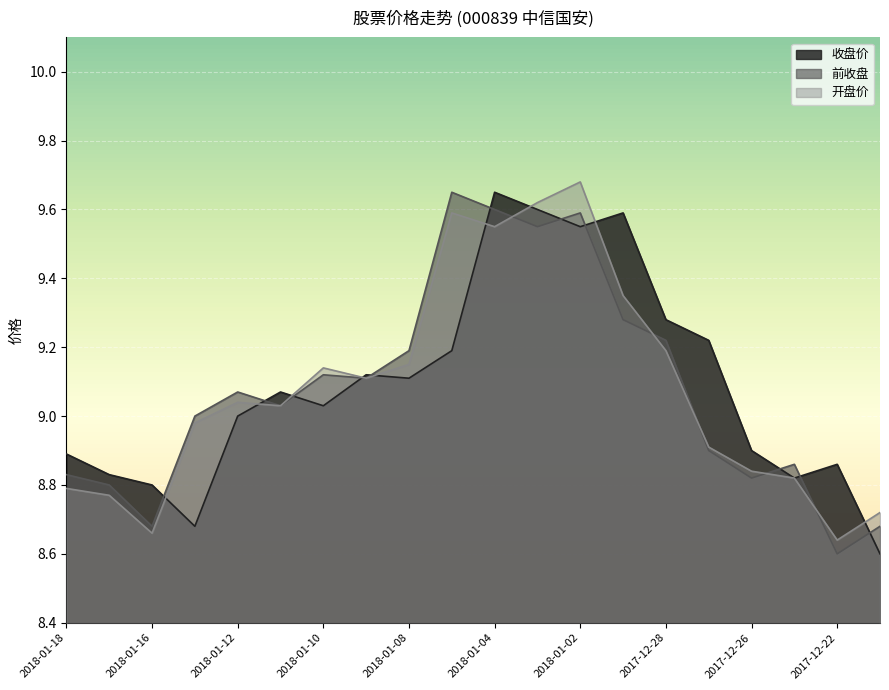

What is the smallest value displayed?

8.6